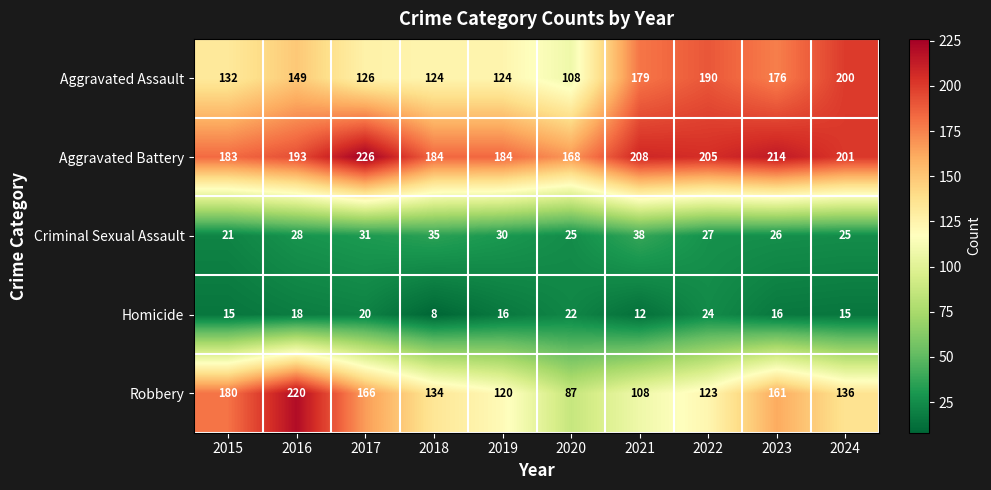

What is the difference between the maximum and minimum values in the Aggravated Battery series?

58